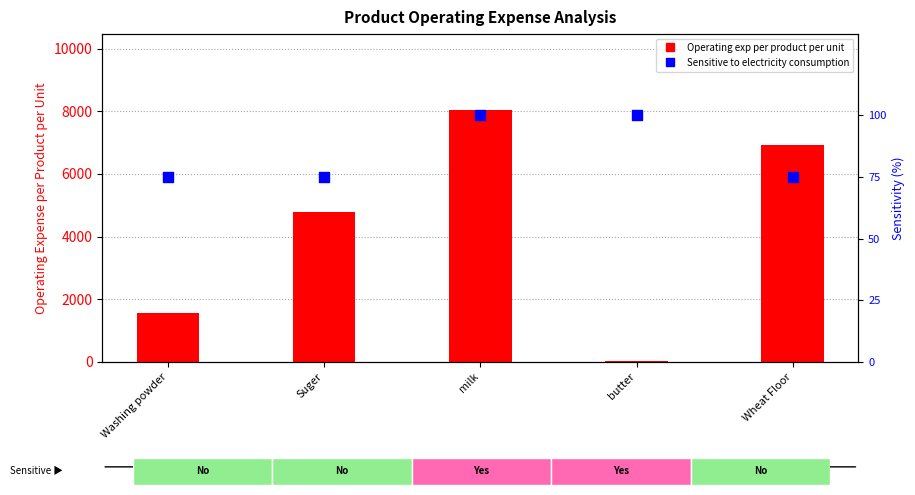

At how many categories does at least one series exceed 867?

4